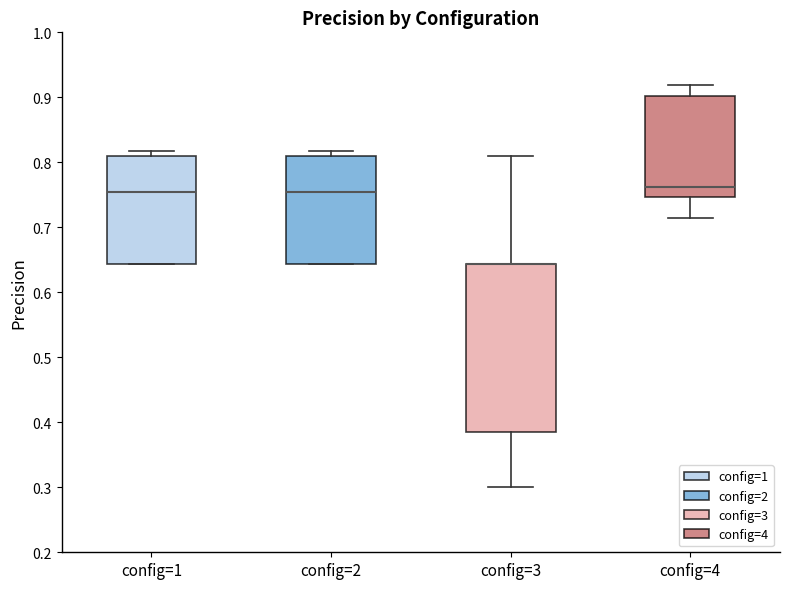

Where is the lower edge of the box for config=3 on the y-axis? The values are not printed on the chart, so give them approximately, as read against the axis.

0.39